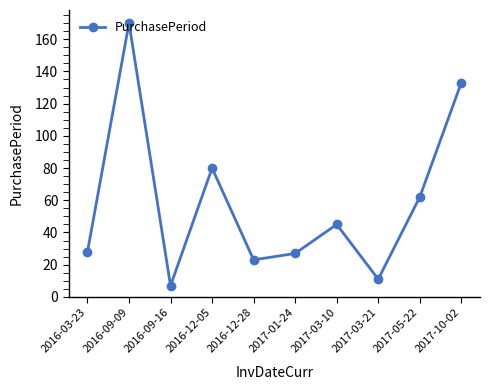

At which category does the chart reach its minimum across all series?

2016-09-16